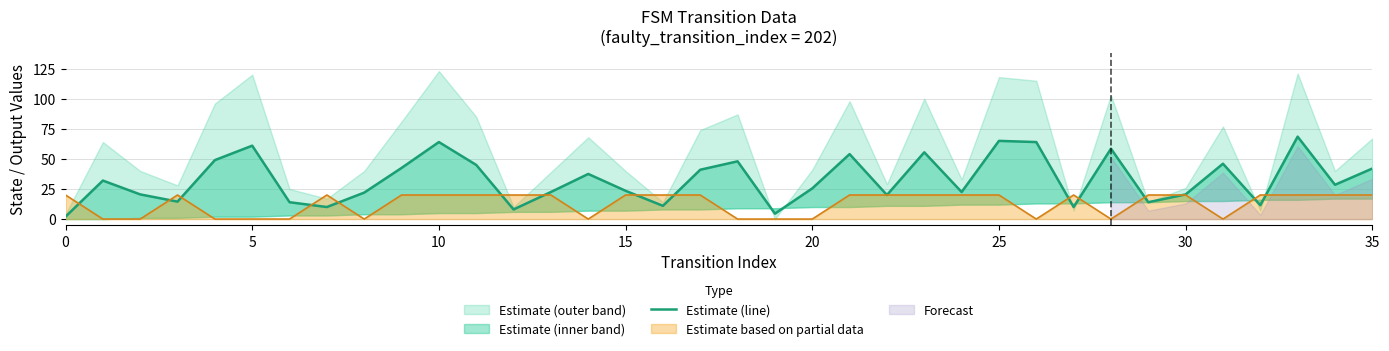

What value does the data have at 16?

11.0